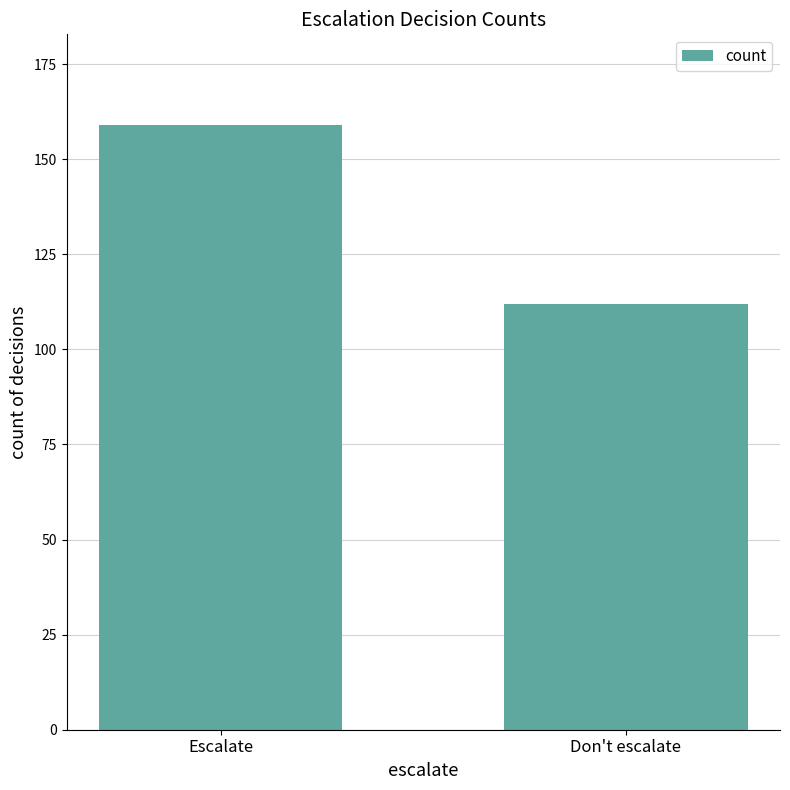

Which category has the highest value across all series?

Escalate